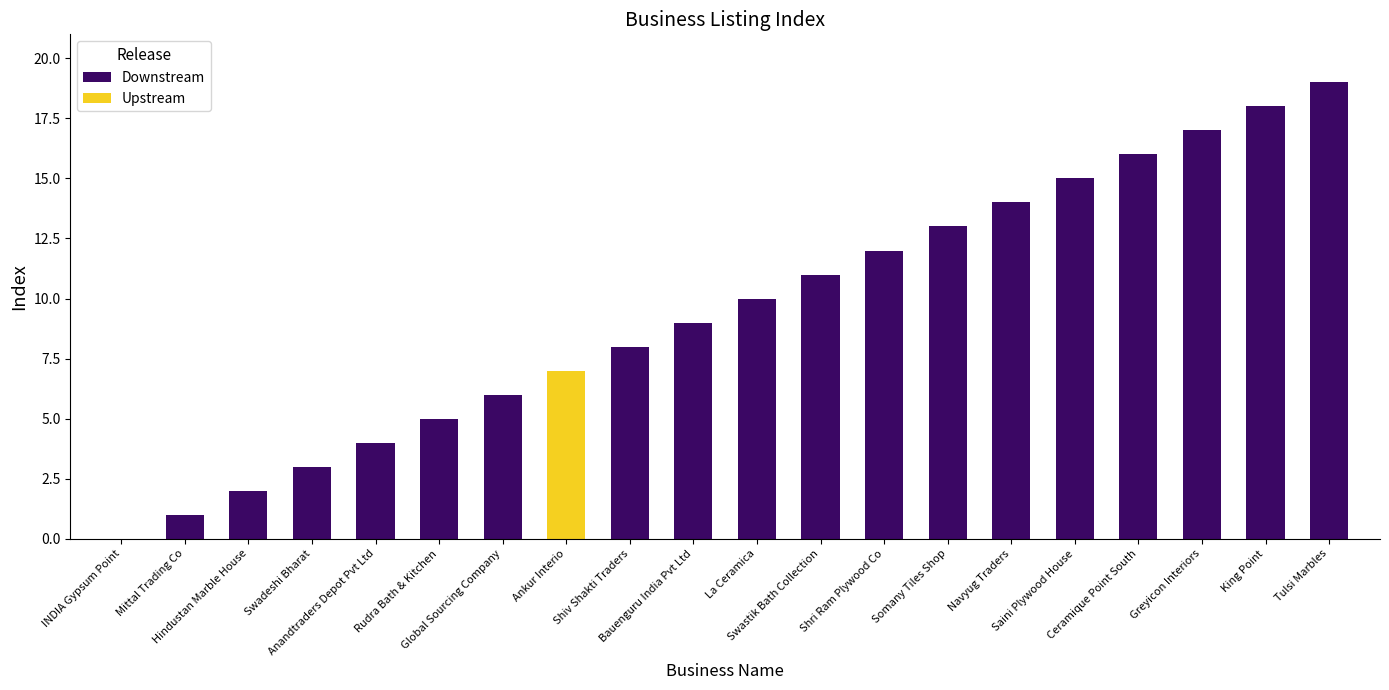

At which label is the value closest to 9?

Bauenguru India Pvt Ltd